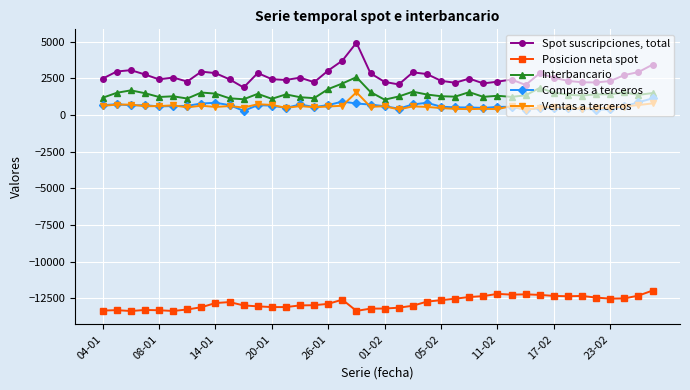

True or false: Ventas a terceros and Interbancario cross at least once.

False